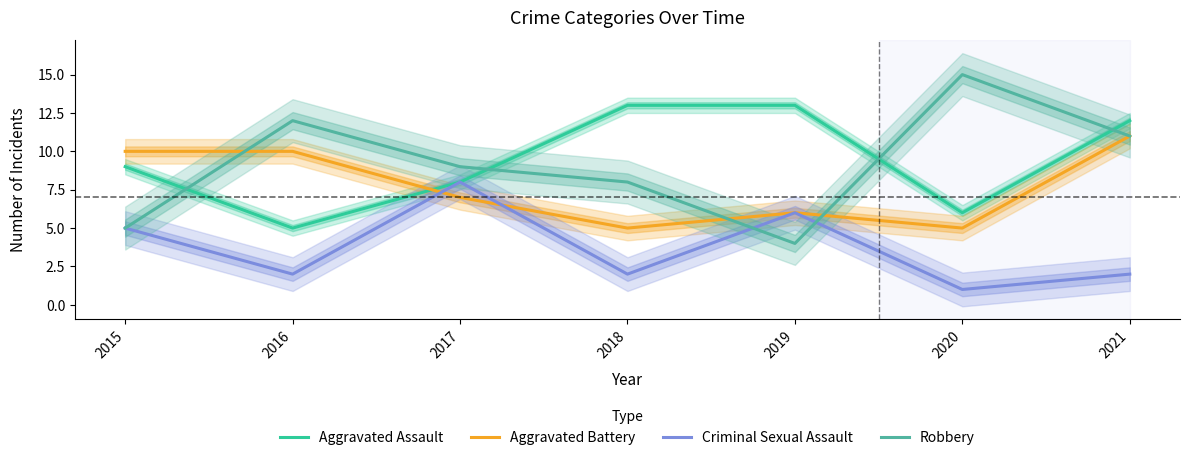

At which category does the chart reach its peak across all series?

2020